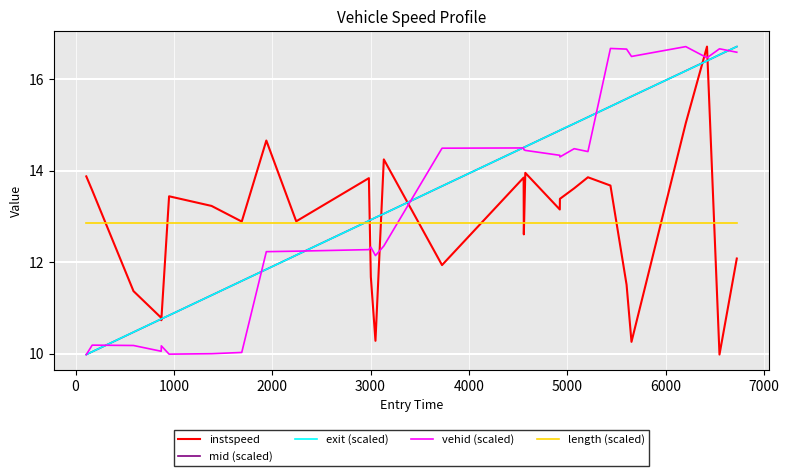

What is the minimum value shown in the chart?

10.0